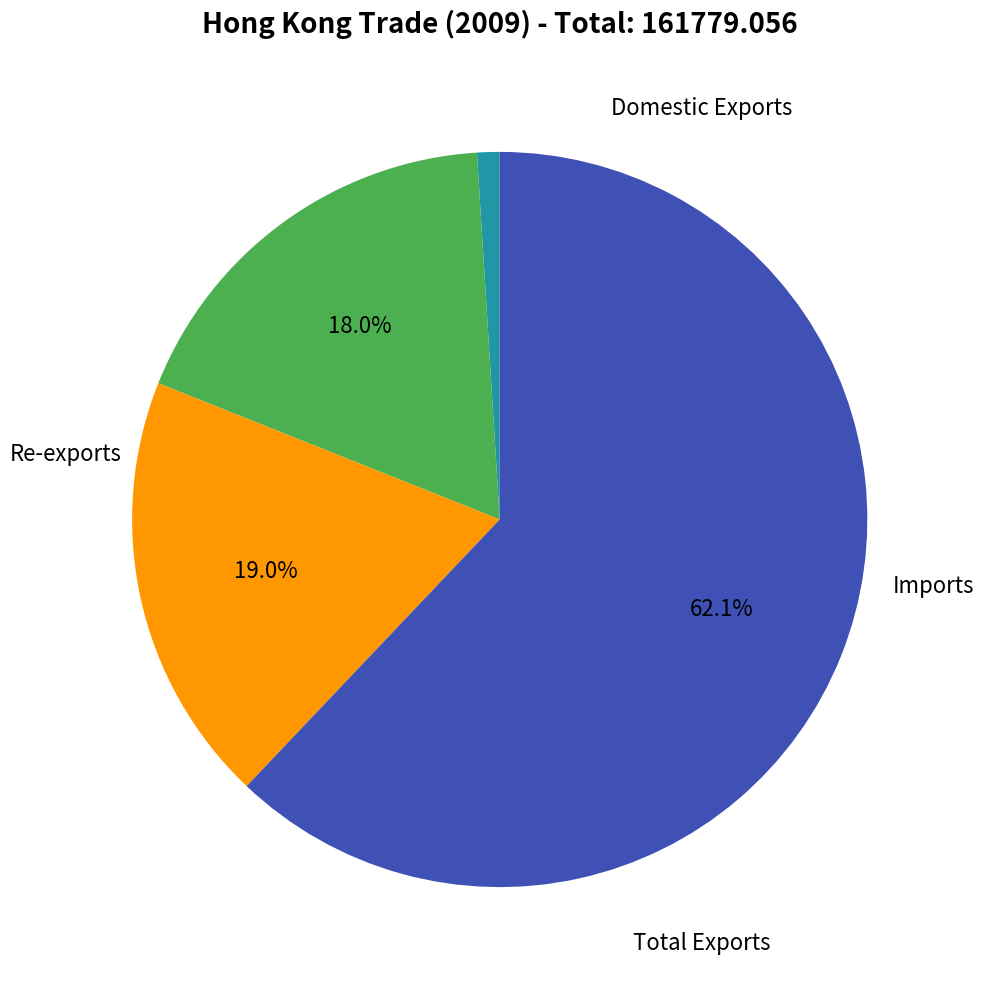

Is there any slice that represents more than half of the pie?

Yes